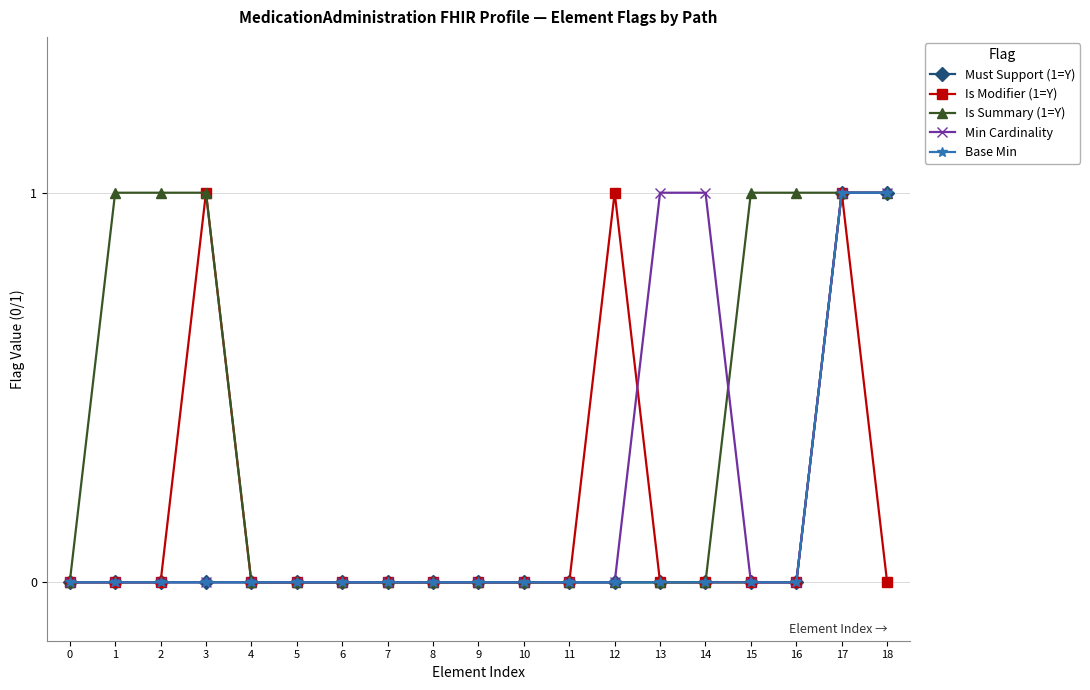

Does the chart display data point markers on the line(s)?

Yes